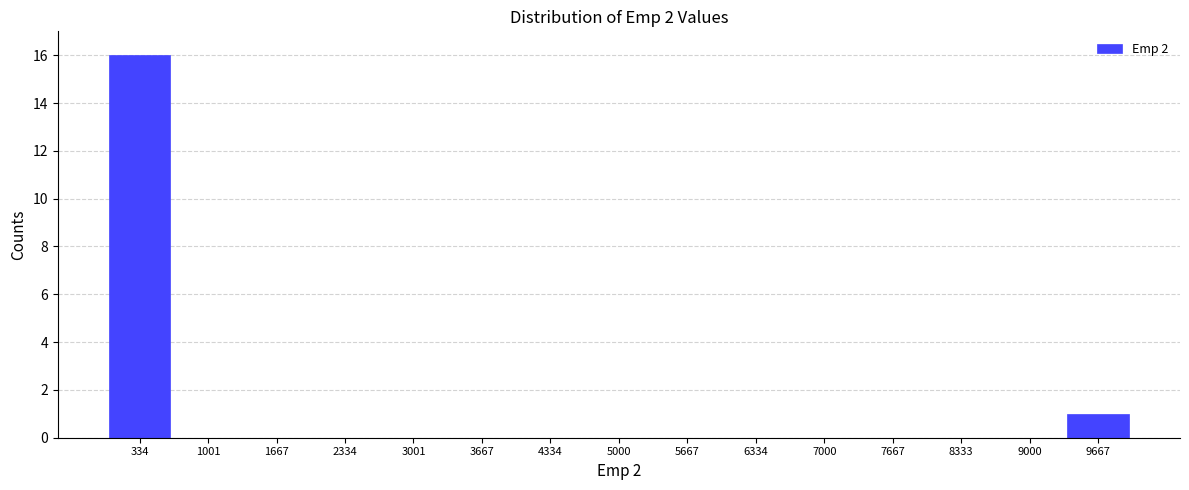

Over which range of the x-axis is the bar tallest?

0 to 700